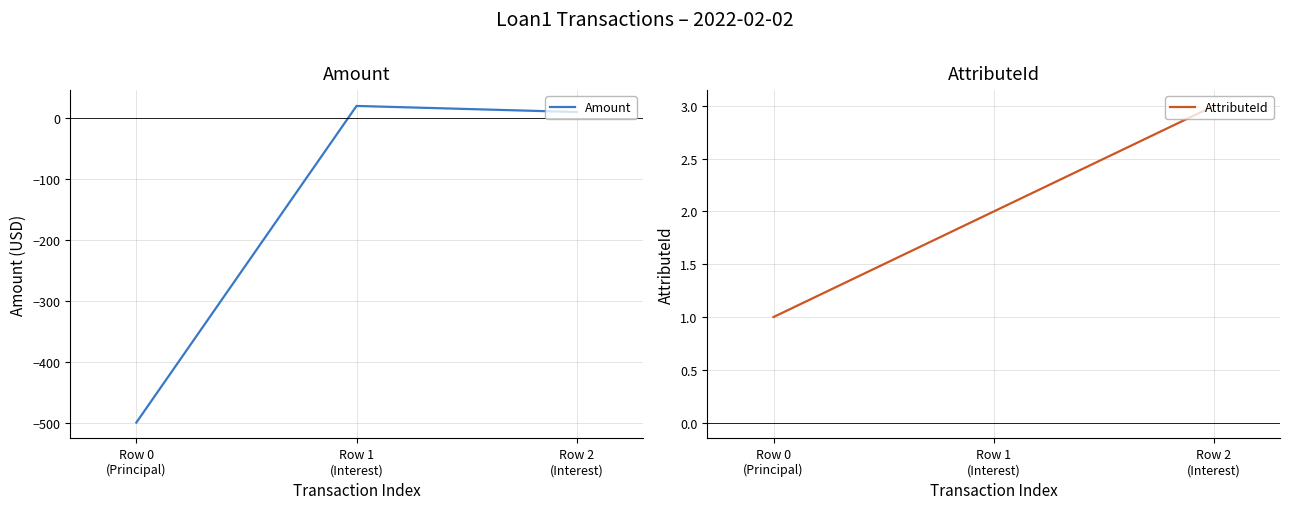

What is the label of the 1st point from the right?

Row 2
(Interest)